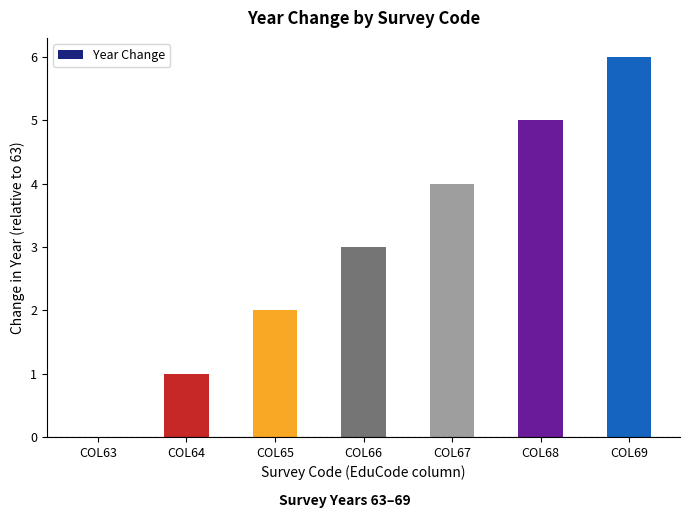

Are the bars grouped side by side (vs. stacked)?

No